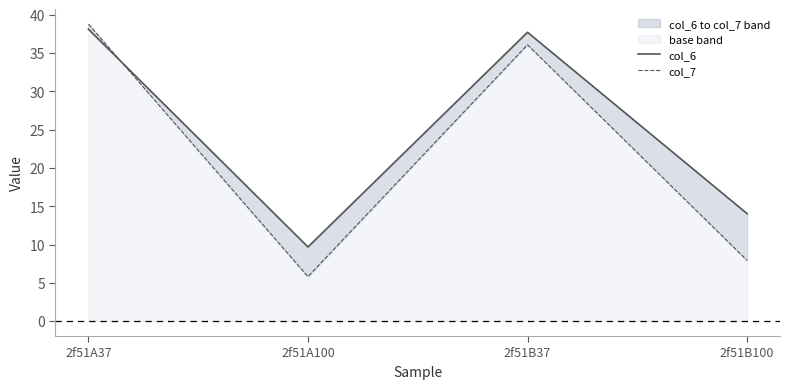

True or false: col_7 has a value of 17.0 at 2f51B37.

False